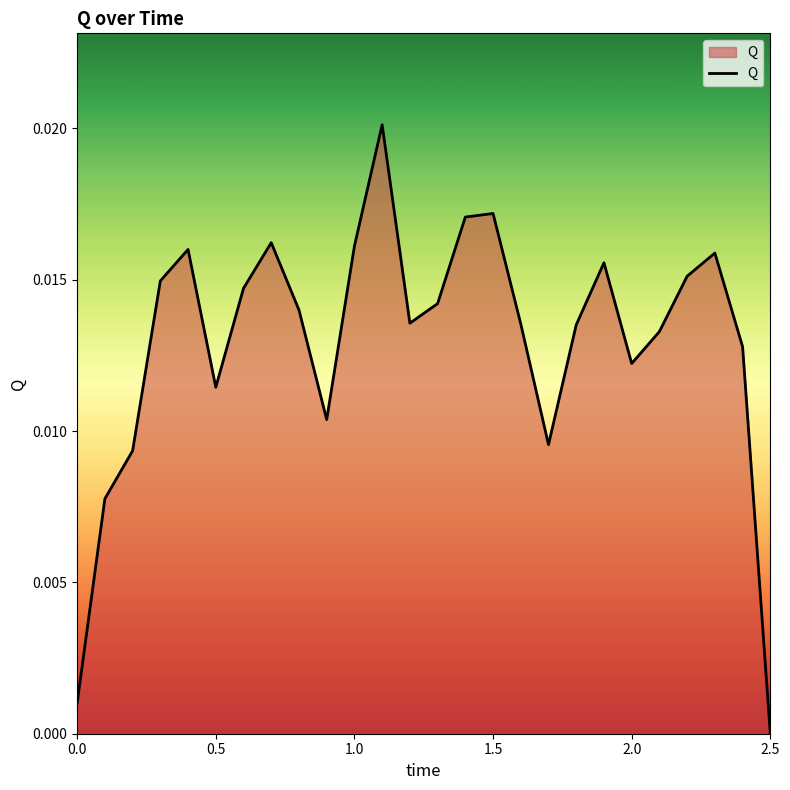

How many lines are shown in the chart?

1